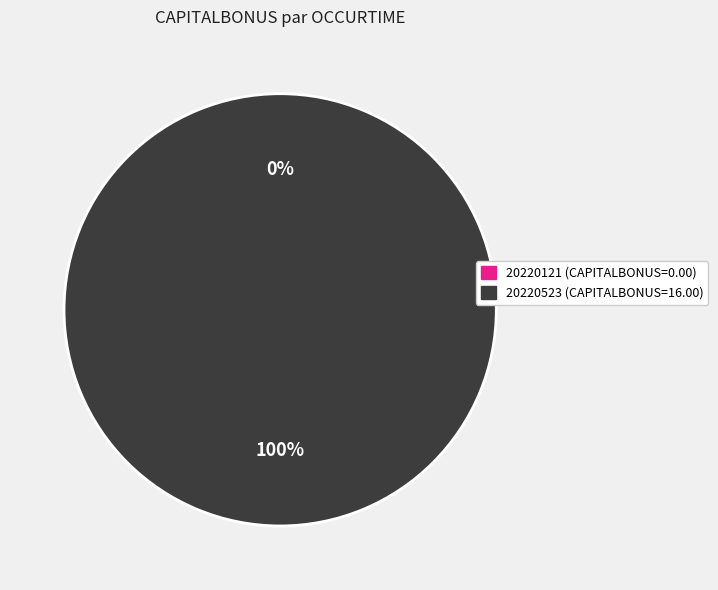

Combined, what portion of the pie is 20220121000000 and 20220523000000?

100.0%